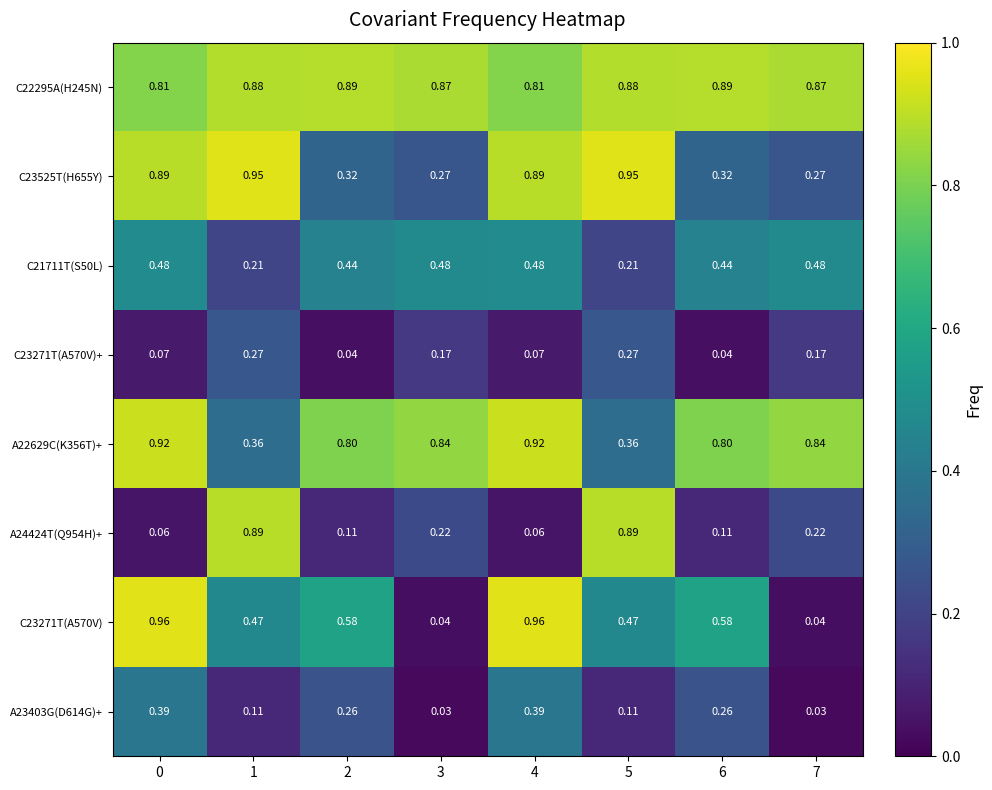

Is the value of C21711T(S50L) at 1 greater than the value of C22295A(H245N) at 2?

No